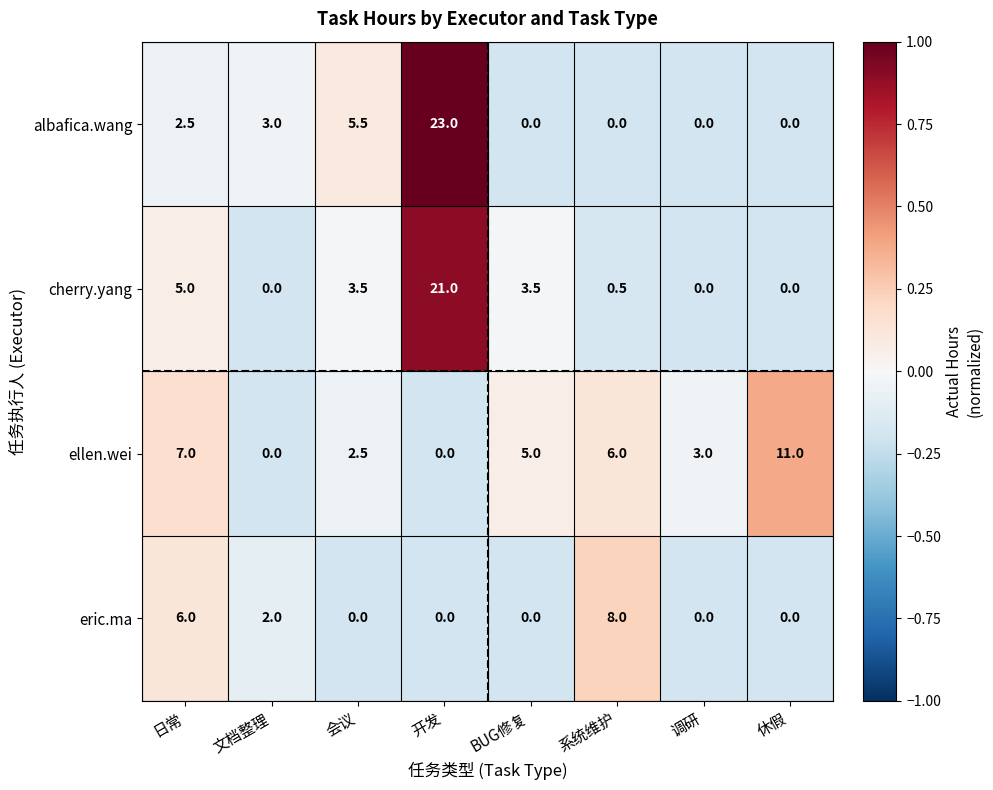

Between 文档整理 and BUG修复, which series saw the biggest shift?

ellen.wei